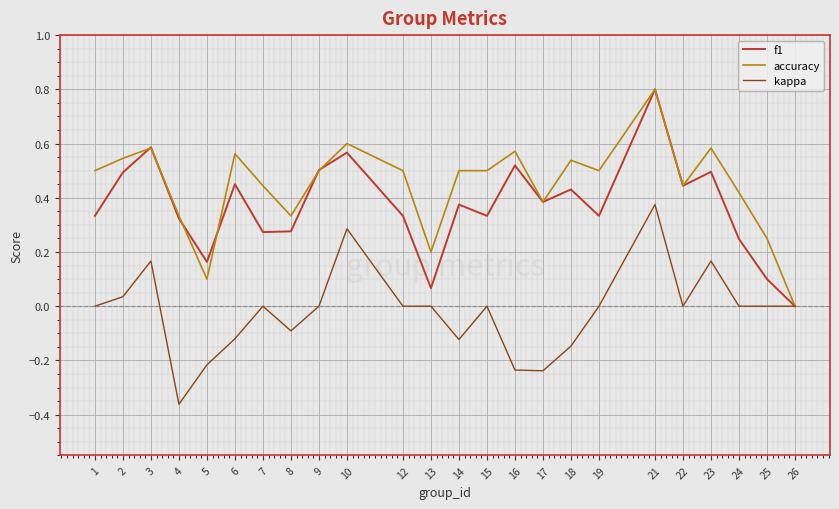

At 18, list the series in order from largest to smallest.

accuracy, f1, kappa